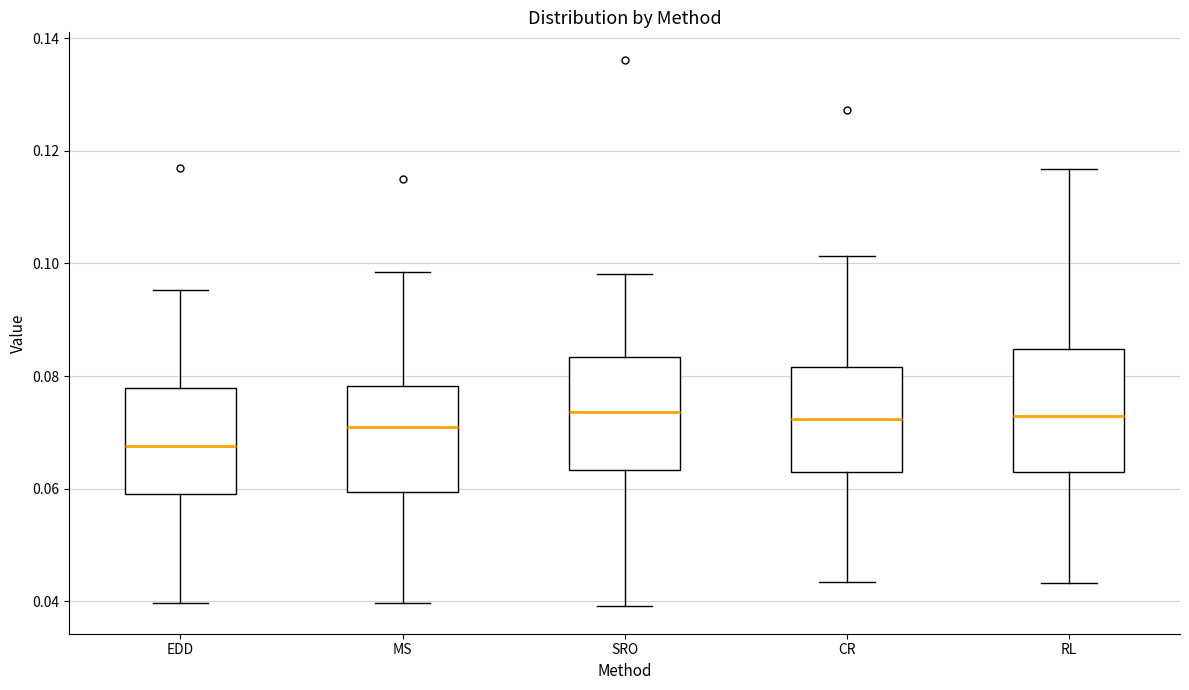

Reading left to right, read every box against the y-axis: the position of its median line, the range the box covers, and the ends of its whiskers. The values are not printed on the chart, so give them approximately, as read against the axis.

EDD: median 0.068, box 0.060 to 0.078, whiskers 0.040 to 0.096
MS: median 0.072, box 0.060 to 0.078, whiskers 0.040 to 0.098
SRO: median 0.074, box 0.064 to 0.084, whiskers 0.040 to 0.098
CR: median 0.072, box 0.062 to 0.082, whiskers 0.044 to 0.102
RL: median 0.072, box 0.064 to 0.084, whiskers 0.044 to 0.116